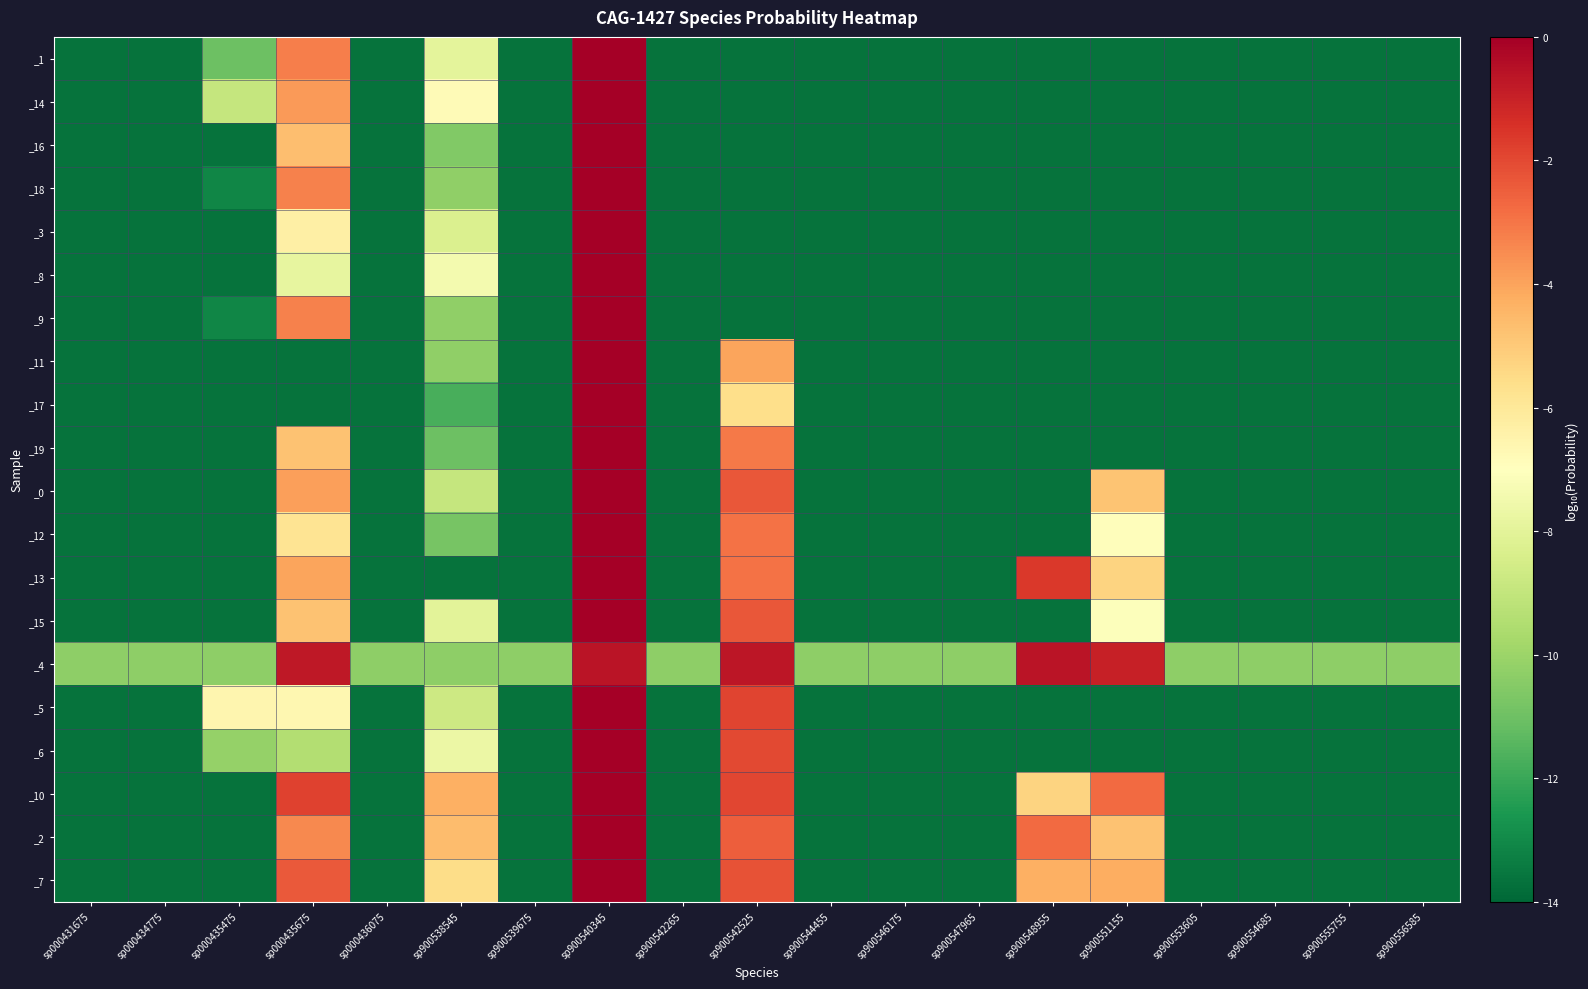

Reading right to left, what are all the values shown in this chart?

_1: sp900556585=-13.7	sp900555755=-13.7	sp900554685=-13.7	sp900553605=-13.7	sp900551155=-13.7	sp900548955=-13.7	sp900547965=-13.7	sp900546175=-13.7	sp900544455=-13.7	sp900542525=-13.7	sp900542265=-13.7	sp900540345=-0.0	sp900539675=-13.7	sp900538545=-8.0	sp000436075=-13.7	sp000435675=-3.2	sp000435475=-11.0	sp000434775=-13.7	sp000431675=-13.7
_14: sp900556585=-13.7	sp900555755=-13.7	sp900554685=-13.7	sp900553605=-13.7	sp900551155=-13.7	sp900548955=-13.7	sp900547965=-13.7	sp900546175=-13.7	sp900544455=-13.7	sp900542525=-13.7	sp900542265=-13.7	sp900540345=-0.0	sp900539675=-13.7	sp900538545=-6.8	sp000436075=-13.7	sp000435675=-3.8	sp000435475=-8.9	sp000434775=-13.7	sp000431675=-13.7
_16: sp900556585=-13.7	sp900555755=-13.7	sp900554685=-13.7	sp900553605=-13.7	sp900551155=-13.7	sp900548955=-13.7	sp900547965=-13.7	sp900546175=-13.7	sp900544455=-13.7	sp900542525=-13.7	sp900542265=-13.7	sp900540345=-0.0	sp900539675=-13.7	sp900538545=-10.6	sp000436075=-13.7	sp000435675=-4.7	sp000435475=-13.7	sp000434775=-13.7	sp000431675=-13.7
_18: sp900556585=-13.7	sp900555755=-13.7	sp900554685=-13.7	sp900553605=-13.7	sp900551155=-13.7	sp900548955=-13.7	sp900547965=-13.7	sp900546175=-13.7	sp900544455=-13.7	sp900542525=-13.7	sp900542265=-13.7	sp900540345=-0.0	sp900539675=-13.7	sp900538545=-10.3	sp000436075=-13.7	sp000435675=-3.3	sp000435475=-13.1	sp000434775=-13.7	sp000431675=-13.7
_3: sp900556585=-13.7	sp900555755=-13.7	sp900554685=-13.7	sp900553605=-13.7	sp900551155=-13.7	sp900548955=-13.7	sp900547965=-13.7	sp900546175=-13.7	sp900544455=-13.7	sp900542525=-13.7	sp900542265=-13.7	sp900540345=-0.0	sp900539675=-13.7	sp900538545=-8.3	sp000436075=-13.7	sp000435675=-6.3	sp000435475=-13.7	sp000434775=-13.7	sp000431675=-13.7
_8: sp900556585=-13.7	sp900555755=-13.7	sp900554685=-13.7	sp900553605=-13.7	sp900551155=-13.7	sp900548955=-13.7	sp900547965=-13.7	sp900546175=-13.7	sp900544455=-13.7	sp900542525=-13.7	sp900542265=-13.7	sp900540345=-0.0	sp900539675=-13.7	sp900538545=-7.4	sp000436075=-13.7	sp000435675=-7.9	sp000435475=-13.7	sp000434775=-13.7	sp000431675=-13.7
_9: sp900556585=-13.7	sp900555755=-13.7	sp900554685=-13.7	sp900553605=-13.7	sp900551155=-13.7	sp900548955=-13.7	sp900547965=-13.7	sp900546175=-13.7	sp900544455=-13.7	sp900542525=-13.7	sp900542265=-13.7	sp900540345=-0.0	sp900539675=-13.7	sp900538545=-10.3	sp000436075=-13.7	sp000435675=-3.3	sp000435475=-13.1	sp000434775=-13.7	sp000431675=-13.7
_11: sp900556585=-13.7	sp900555755=-13.7	sp900554685=-13.7	sp900553605=-13.7	sp900551155=-13.7	sp900548955=-13.7	sp900547965=-13.7	sp900546175=-13.7	sp900544455=-13.7	sp900542525=-4.0	sp900542265=-13.7	sp900540345=-0.0	sp900539675=-13.7	sp900538545=-10.3	sp000436075=-13.7	sp000435675=-13.7	sp000435475=-13.7	sp000434775=-13.7	sp000431675=-13.7
_17: sp900556585=-13.7	sp900555755=-13.7	sp900554685=-13.7	sp900553605=-13.7	sp900551155=-13.7	sp900548955=-13.7	sp900547965=-13.7	sp900546175=-13.7	sp900544455=-13.7	sp900542525=-5.6	sp900542265=-13.7	sp900540345=-0.0	sp900539675=-13.7	sp900538545=-11.7	sp000436075=-13.7	sp000435675=-13.7	sp000435475=-13.7	sp000434775=-13.7	sp000431675=-13.7
_19: sp900556585=-13.7	sp900555755=-13.7	sp900554685=-13.7	sp900553605=-13.7	sp900551155=-13.7	sp900548955=-13.7	sp900547965=-13.7	sp900546175=-13.7	sp900544455=-13.7	sp900542525=-3.1	sp900542265=-13.7	sp900540345=-0.0	sp900539675=-13.7	sp900538545=-11.0	sp000436075=-13.7	sp000435675=-4.8	sp000435475=-13.7	sp000434775=-13.7	sp000431675=-13.7
_0: sp900556585=-13.7	sp900555755=-13.7	sp900554685=-13.7	sp900553605=-13.7	sp900551155=-4.8	sp900548955=-13.7	sp900547965=-13.7	sp900546175=-13.7	sp900544455=-13.7	sp900542525=-2.3	sp900542265=-13.7	sp900540345=-0.0	sp900539675=-13.7	sp900538545=-8.9	sp000436075=-13.7	sp000435675=-3.9	sp000435475=-13.7	sp000434775=-13.7	sp000431675=-13.7
_12: sp900556585=-13.7	sp900555755=-13.7	sp900554685=-13.7	sp900553605=-13.7	sp900551155=-6.9	sp900548955=-13.7	sp900547965=-13.7	sp900546175=-13.7	sp900544455=-13.7	sp900542525=-2.9	sp900542265=-13.7	sp900540345=-0.0	sp900539675=-13.7	sp900538545=-10.8	sp000436075=-13.7	sp000435675=-5.8	sp000435475=-13.7	sp000434775=-13.7	sp000431675=-13.7
_13: sp900556585=-13.7	sp900555755=-13.7	sp900554685=-13.7	sp900553605=-13.7	sp900551155=-5.3	sp900548955=-1.6	sp900547965=-13.7	sp900546175=-13.7	sp900544455=-13.7	sp900542525=-2.9	sp900542265=-13.7	sp900540345=-0.0	sp900539675=-13.7	sp900538545=-13.7	sp000436075=-13.7	sp000435675=-4.0	sp000435475=-13.7	sp000434775=-13.7	sp000431675=-13.7
_15: sp900556585=-13.7	sp900555755=-13.7	sp900554685=-13.7	sp900553605=-13.7	sp900551155=-7.1	sp900548955=-13.7	sp900547965=-13.7	sp900546175=-13.7	sp900544455=-13.7	sp900542525=-2.3	sp900542265=-13.7	sp900540345=-0.0	sp900539675=-13.7	sp900538545=-8.0	sp000436075=-13.7	sp000435675=-4.8	sp000435475=-13.7	sp000434775=-13.7	sp000431675=-13.7
_4: sp900556585=-10.3	sp900555755=-10.3	sp900554685=-10.3	sp900553605=-10.3	sp900551155=-0.9	sp900548955=-0.6	sp900547965=-10.3	sp900546175=-10.3	sp900544455=-10.3	sp900542525=-0.7	sp900542265=-10.3	sp900540345=-0.6	sp900539675=-10.3	sp900538545=-10.3	sp000436075=-10.3	sp000435675=-0.7	sp000435475=-10.3	sp000434775=-10.3	sp000431675=-10.3
_5: sp900556585=-13.7	sp900555755=-13.7	sp900554685=-13.7	sp900553605=-13.7	sp900551155=-13.7	sp900548955=-13.7	sp900547965=-13.7	sp900546175=-13.7	sp900544455=-13.7	sp900542525=-1.9	sp900542265=-13.7	sp900540345=-0.0	sp900539675=-13.7	sp900538545=-8.7	sp000436075=-13.7	sp000435675=-6.6	sp000435475=-6.6	sp000434775=-13.7	sp000431675=-13.7
_6: sp900556585=-13.7	sp900555755=-13.7	sp900554685=-13.7	sp900553605=-13.7	sp900551155=-13.7	sp900548955=-13.7	sp900547965=-13.7	sp900546175=-13.7	sp900544455=-13.7	sp900542525=-2.0	sp900542265=-13.7	sp900540345=-0.0	sp900539675=-13.7	sp900538545=-7.7	sp000436075=-13.7	sp000435675=-9.4	sp000435475=-10.2	sp000434775=-13.7	sp000431675=-13.7
_10: sp900556585=-13.7	sp900555755=-13.7	sp900554685=-13.7	sp900553605=-13.7	sp900551155=-2.8	sp900548955=-5.3	sp900547965=-13.7	sp900546175=-13.7	sp900544455=-13.7	sp900542525=-1.9	sp900542265=-13.7	sp900540345=-0.0	sp900539675=-13.7	sp900538545=-4.3	sp000436075=-13.7	sp000435675=-1.9	sp000435475=-13.7	sp000434775=-13.7	sp000431675=-13.7
_2: sp900556585=-13.7	sp900555755=-13.7	sp900554685=-13.7	sp900553605=-13.7	sp900551155=-4.8	sp900548955=-2.8	sp900547965=-13.7	sp900546175=-13.7	sp900544455=-13.7	sp900542525=-2.5	sp900542265=-13.7	sp900540345=-0.0	sp900539675=-13.7	sp900538545=-4.6	sp000436075=-13.7	sp000435675=-3.4	sp000435475=-13.7	sp000434775=-13.7	sp000431675=-13.7
_7: sp900556585=-13.7	sp900555755=-13.7	sp900554685=-13.7	sp900553605=-13.7	sp900551155=-4.2	sp900548955=-4.3	sp900547965=-13.7	sp900546175=-13.7	sp900544455=-13.7	sp900542525=-2.2	sp900542265=-13.7	sp900540345=-0.0	sp900539675=-13.7	sp900538545=-5.6	sp000436075=-13.7	sp000435675=-2.4	sp000435475=-13.7	sp000434775=-13.7	sp000431675=-13.7